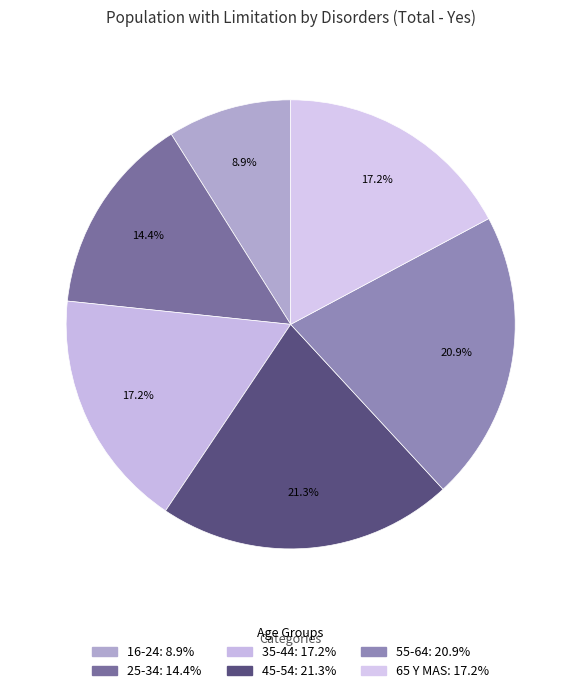

Which category has the biggest portion of the pie?

45-54